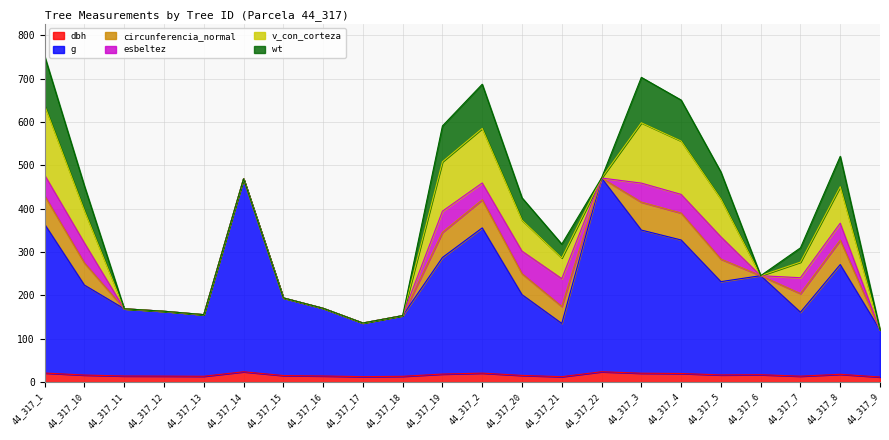

What is the sum of the wt values at 44_317_3 and 44_317_2?

206.7